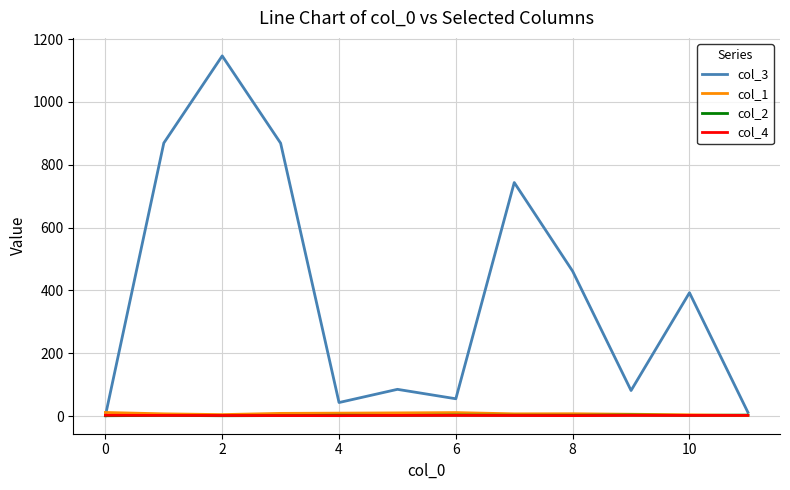

Which series has the widest spread of values?

col_3